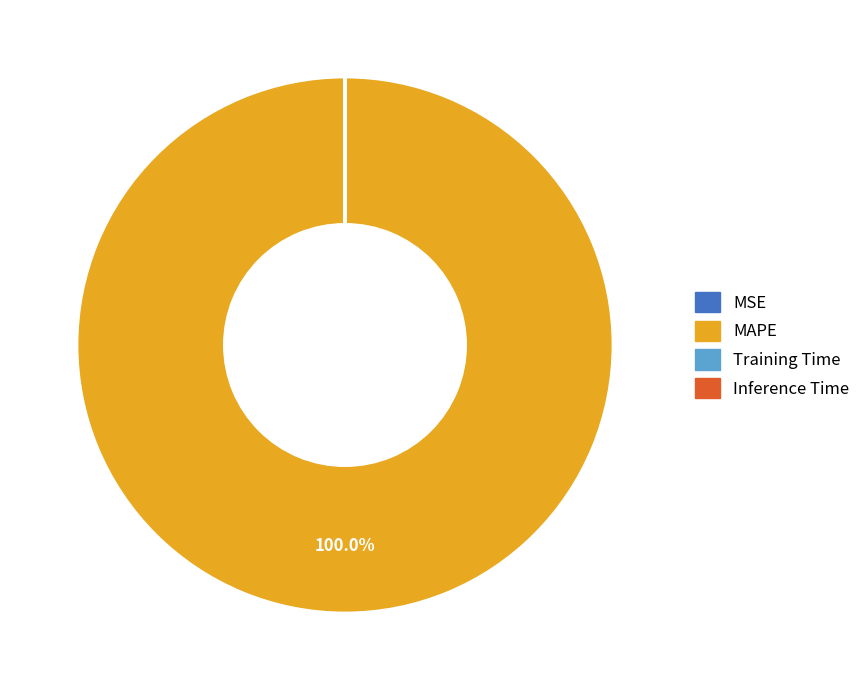

Is MAPE the majority of the pie?

Yes